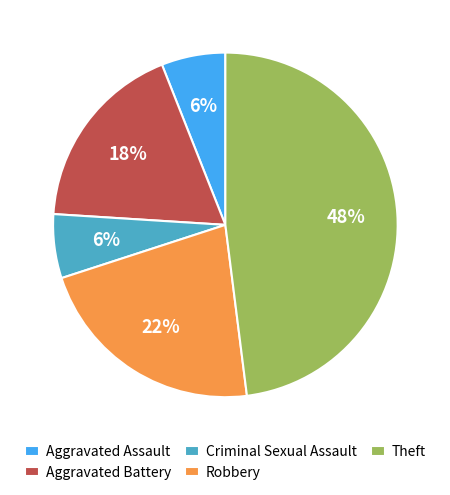

To the nearest percent, what is the average slice percentage?

20%